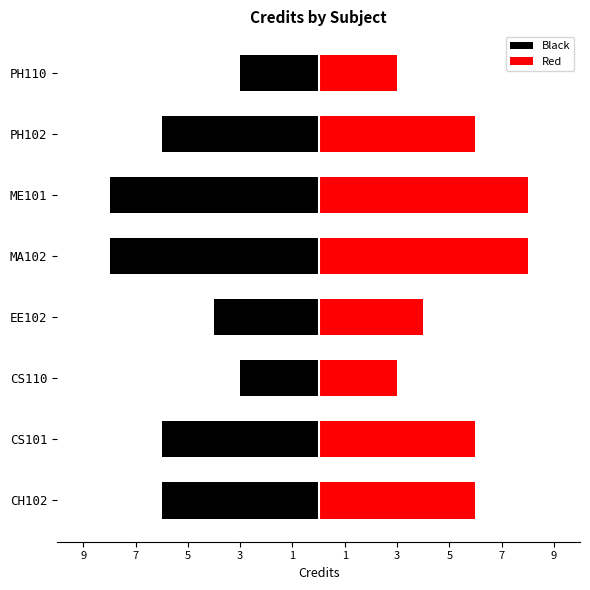

How many series are shown in this chart?

2